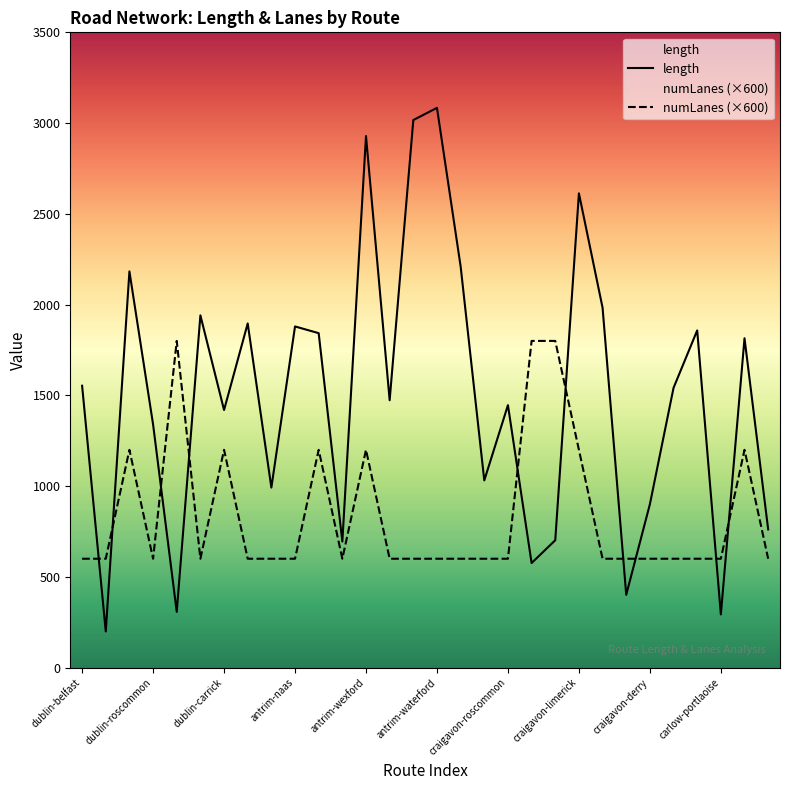

Is the value of numLanes at craigavon-limerick greater than the value of length at dublin-ennis?

No